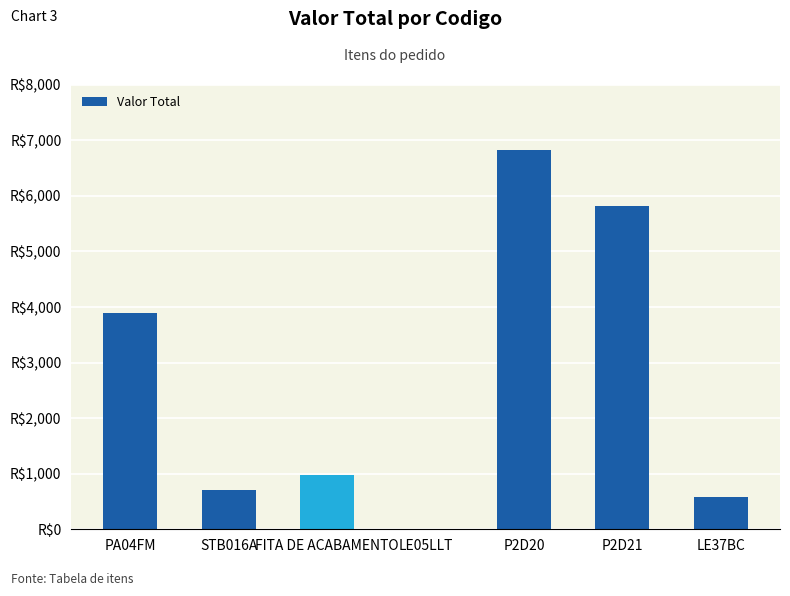

The chart shows a value of 3847.2 at P2D20. True or false?

False